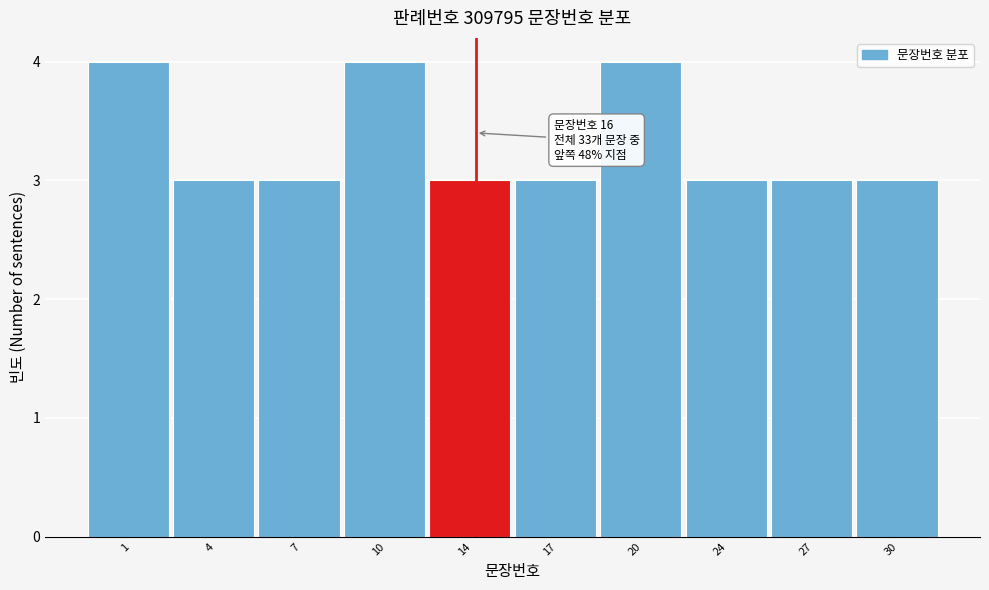

Reading left to right, extract all data points from this chart.

1=4	4=3	7=3	10=4	14=3	17=3	20=4	24=3	27=3	30=3